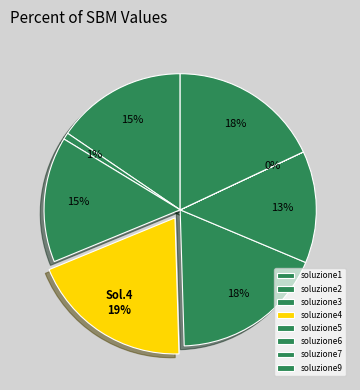

Which category has the smallest portion of the pie?

soluzione7